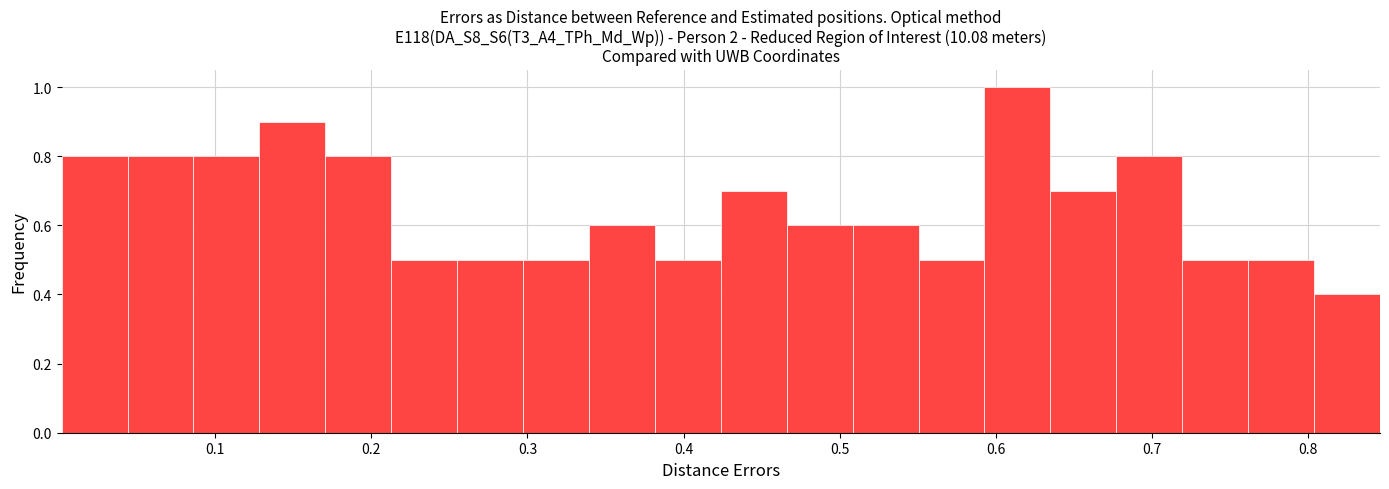

What is the height of the bar covering 0.00 to 0.04 on the x-axis? Neither the bar edges nor the heights are printed on the chart, so give them approximately, as read against the axes.

0.8